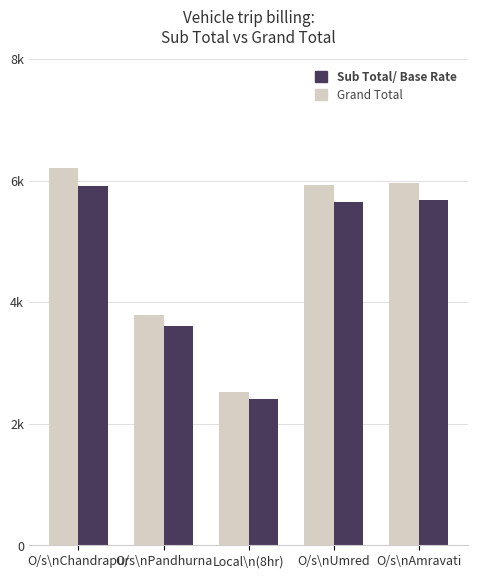

What are all the series names shown in the legend?

Sub Total/ Base Rate, Grand Total